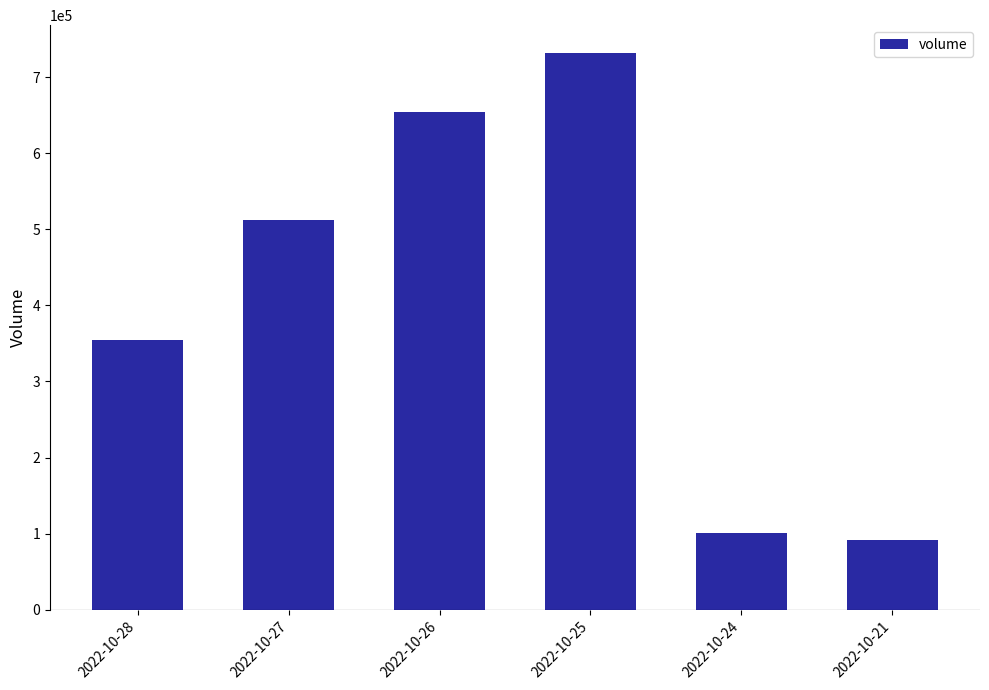

What is the sum of all values?

2446678